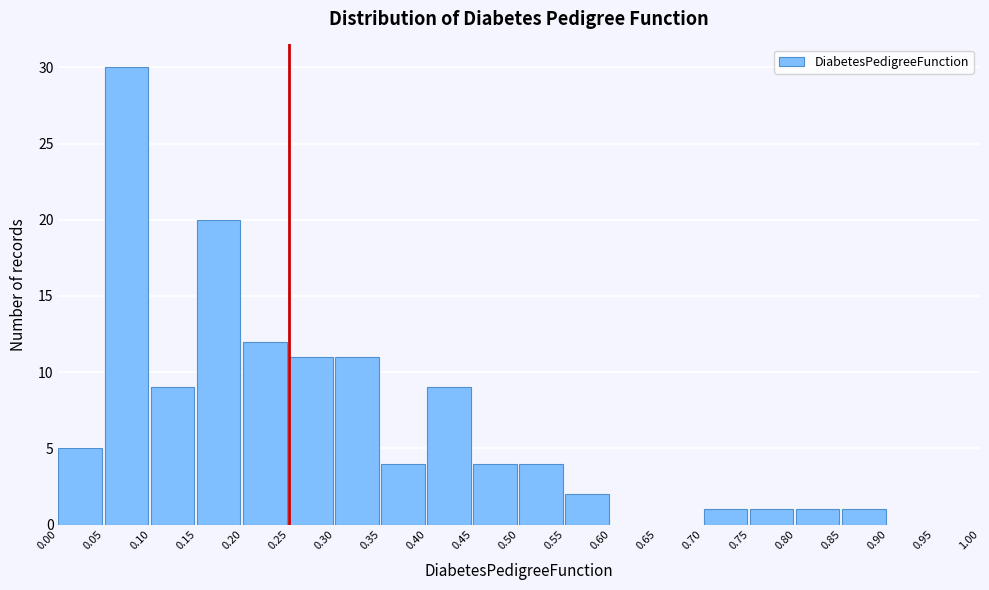

What is the height of the bar covering 0.45 to 0.50 on the x-axis? The values are not printed on the chart, so give them approximately, as read against the axis.

4